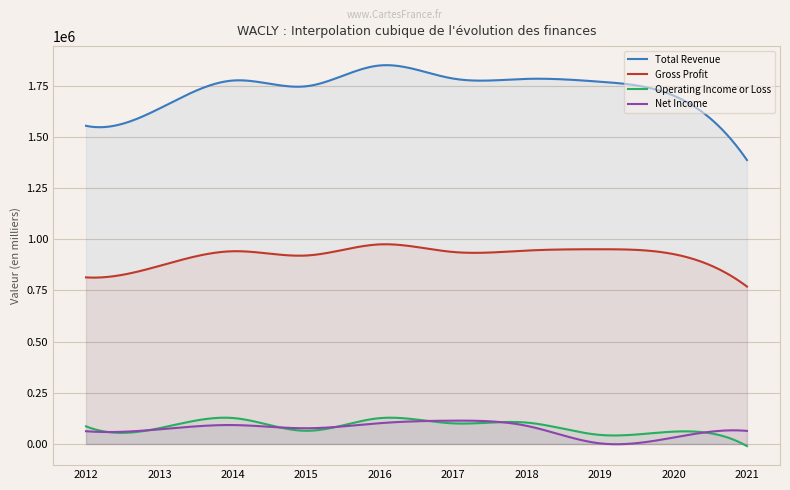

What are all the series names shown in the legend?

Total Revenue, Gross Profit, Operating Income or Loss, Net Income